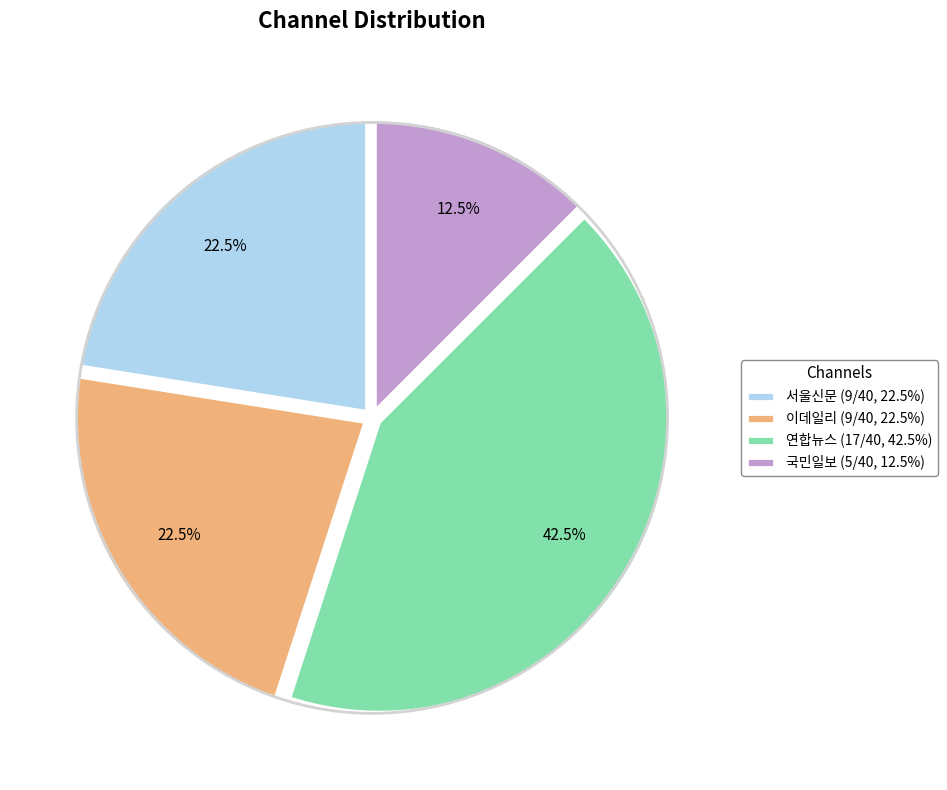

Do 이데일리 (9/40, 22.5%) and 서울신문 (9/40, 22.5%) together represent more than half of the pie?

No